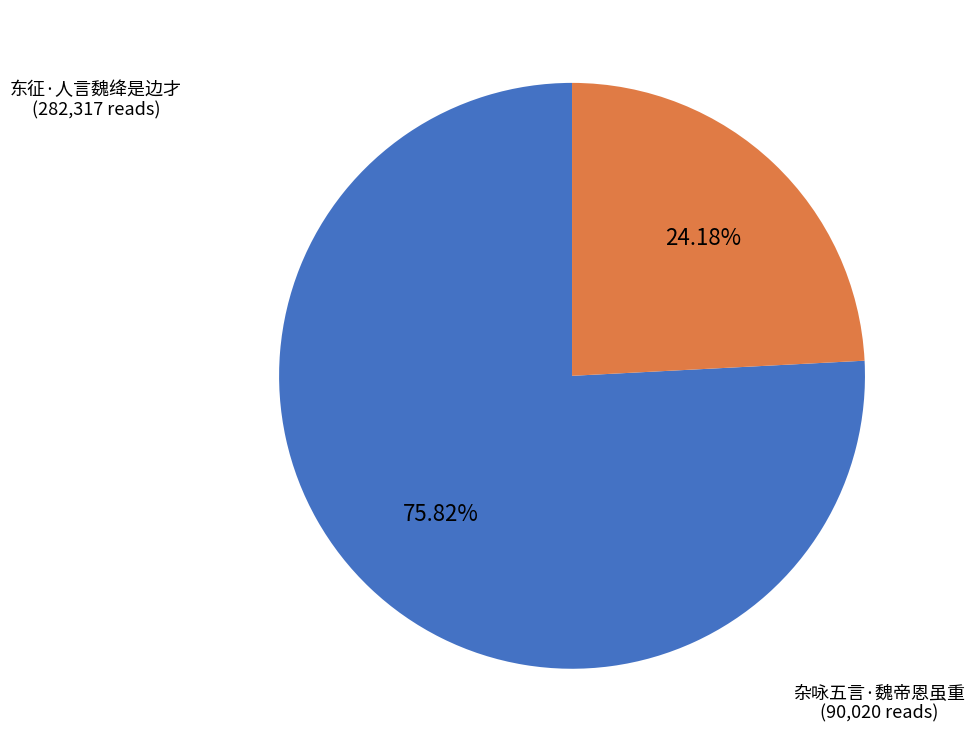

How many slices are in this pie chart?

2